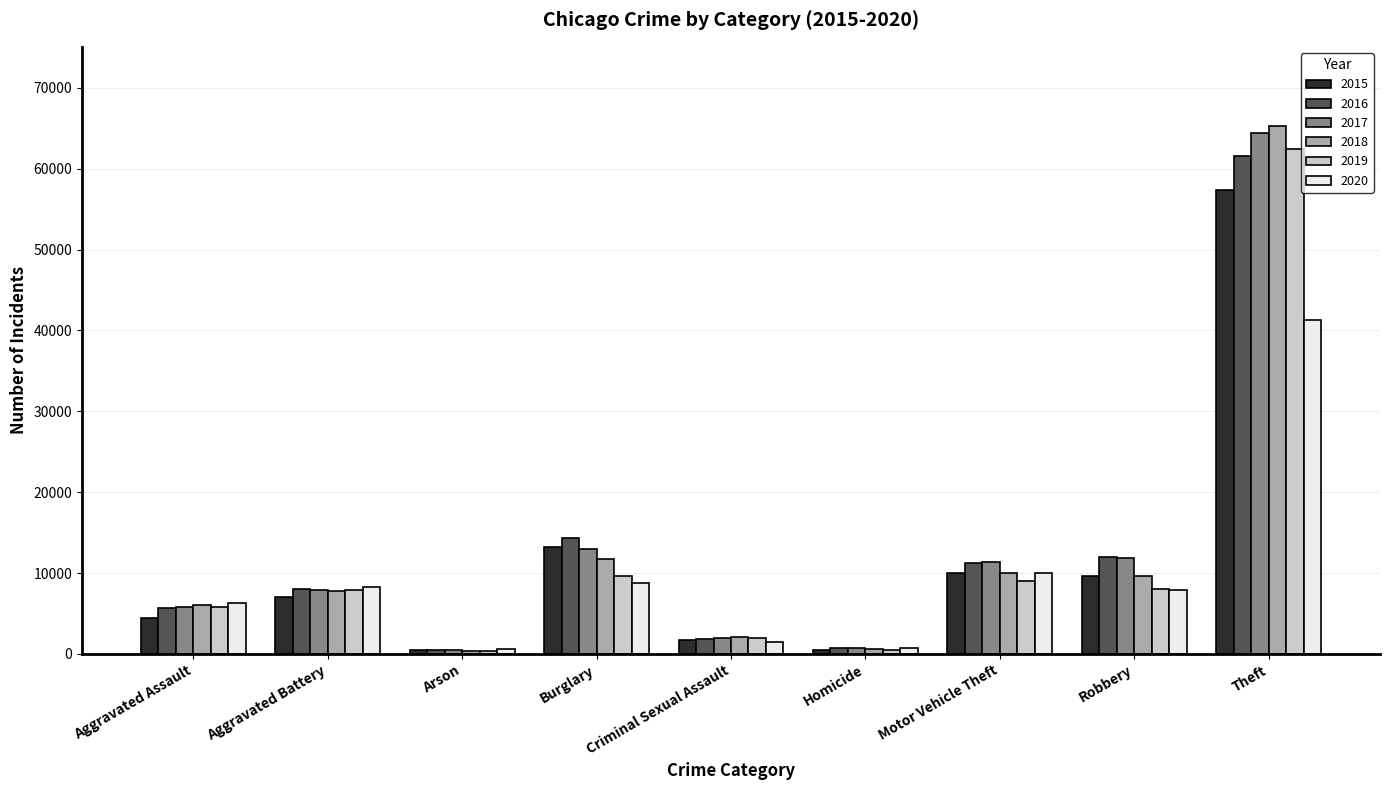

What position from the left is Burglary?

4